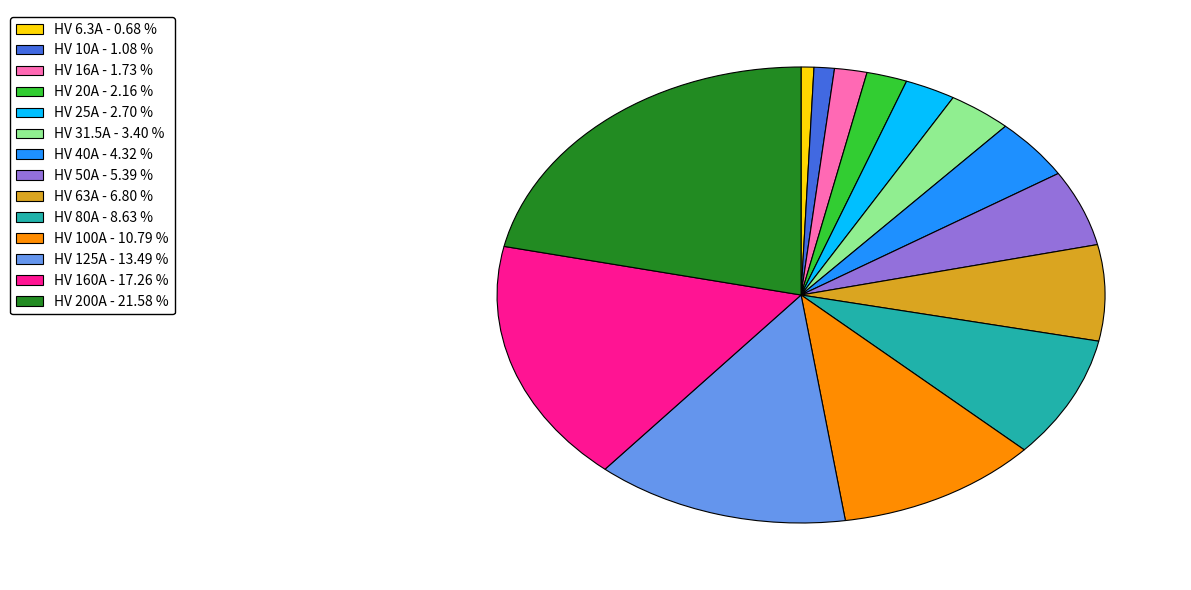

Is there any slice that represents more than half of the pie?

No